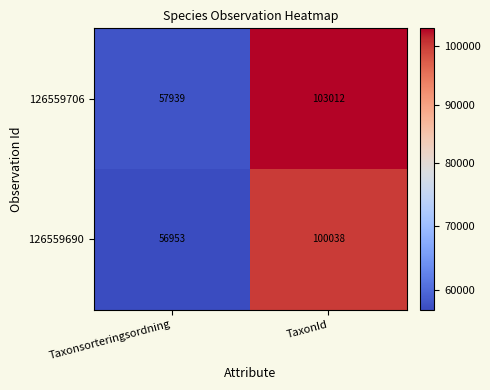

Read the 126559706 value at Taxonsorteringsordning, to the nearest 10.

57940